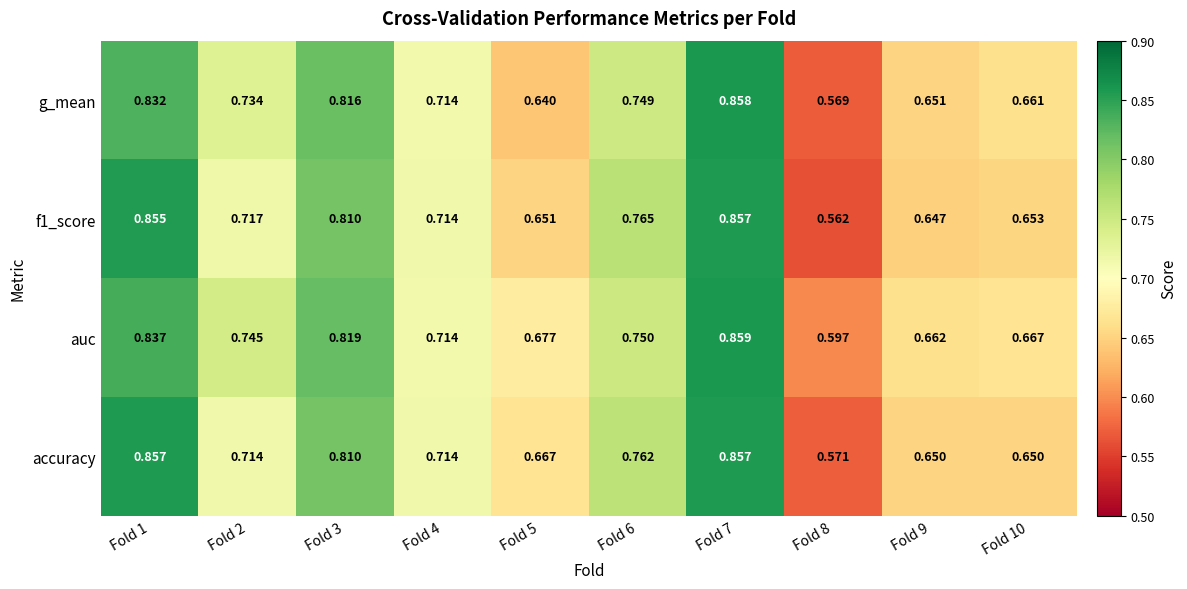

Is the value of g_mean at Fold 4 greater than the value of auc at Fold 8?

Yes